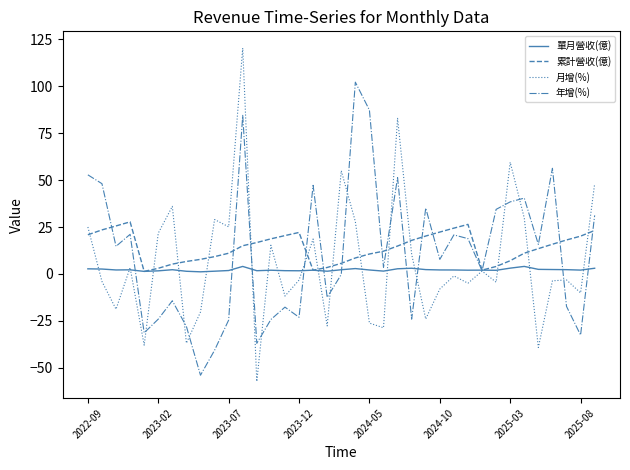

Rank the series by their maximum value, from lowest to highest.

單月營收(億), 累計營收(億), 年增(%), 月增(%)